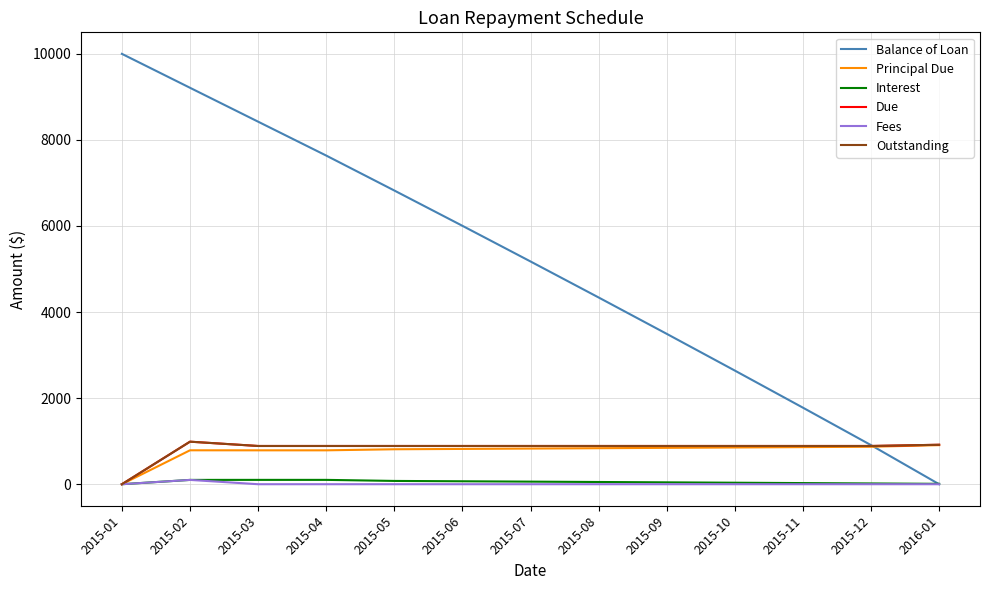

Is this an area chart (filled region under the line)?

No